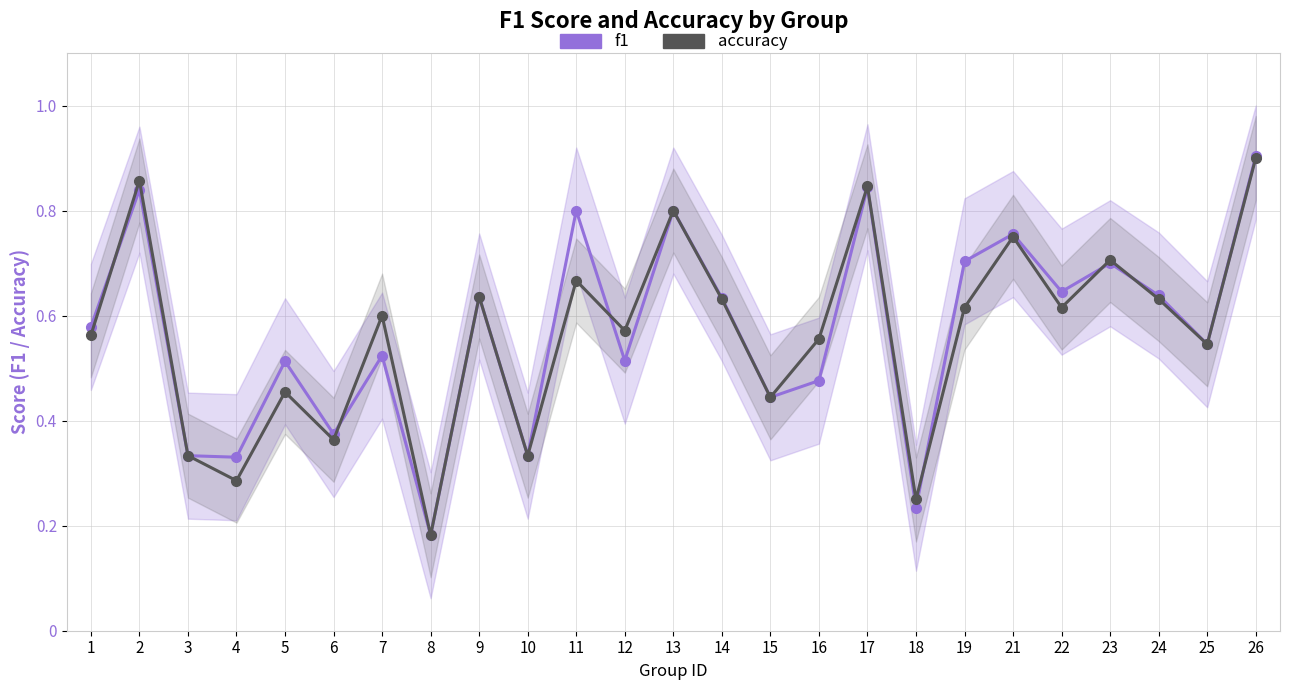

What are all the series names shown in the legend?

f1, accuracy